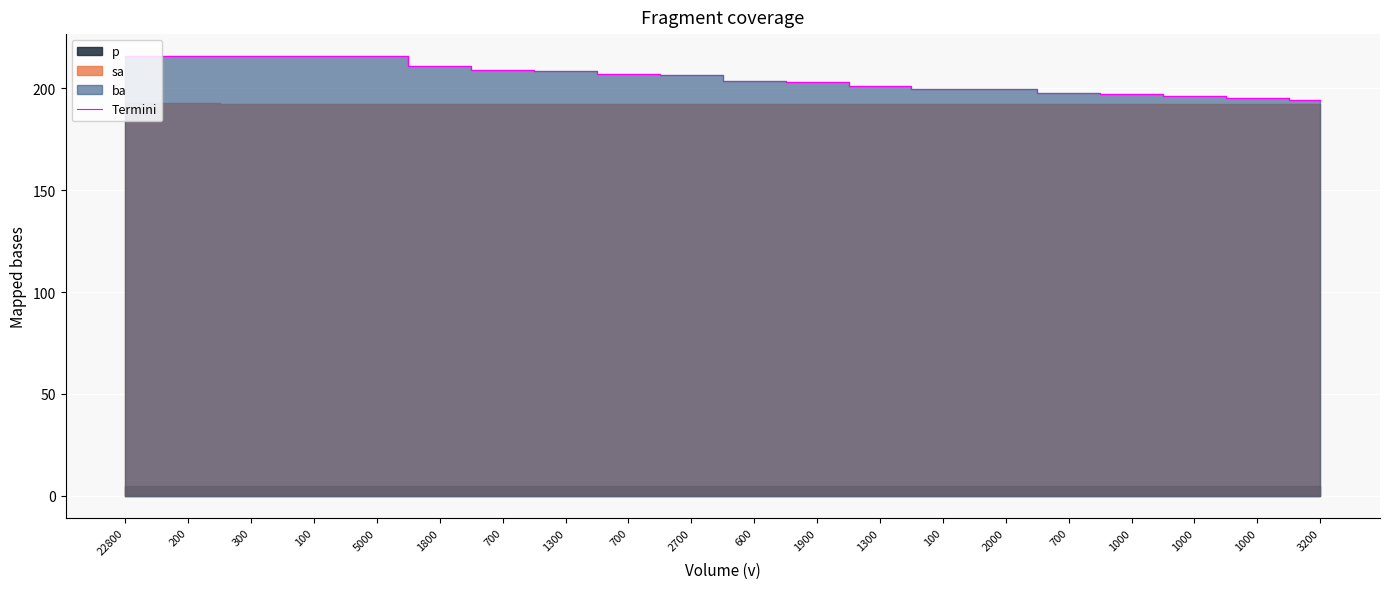

What is the approximate value at 1800?

210.9